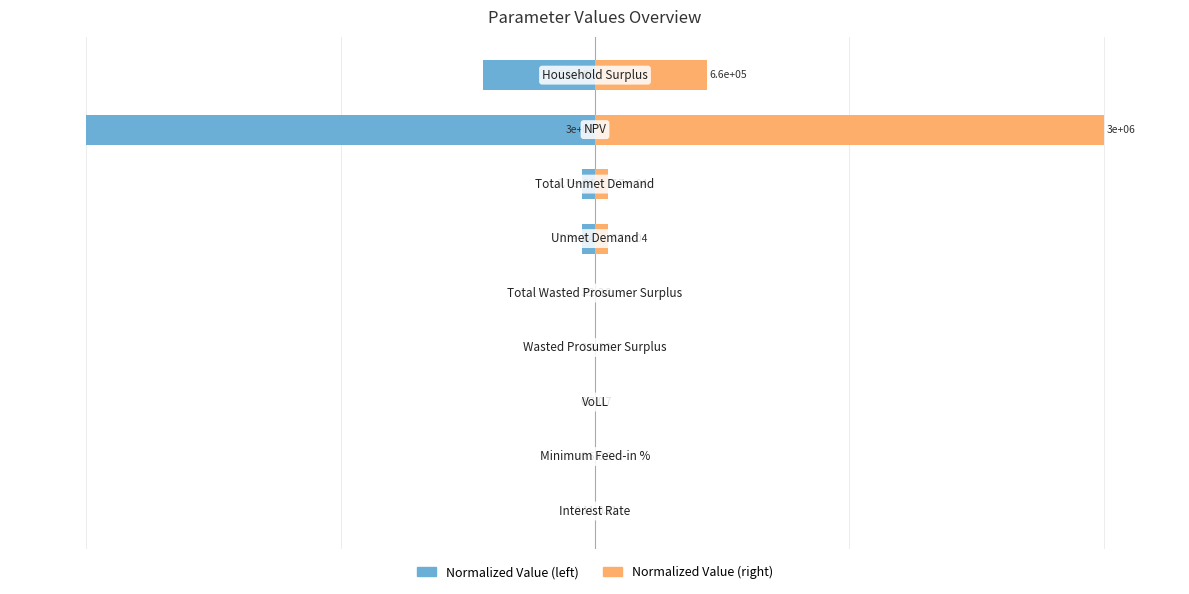

Count the number of data series in this chart.

2